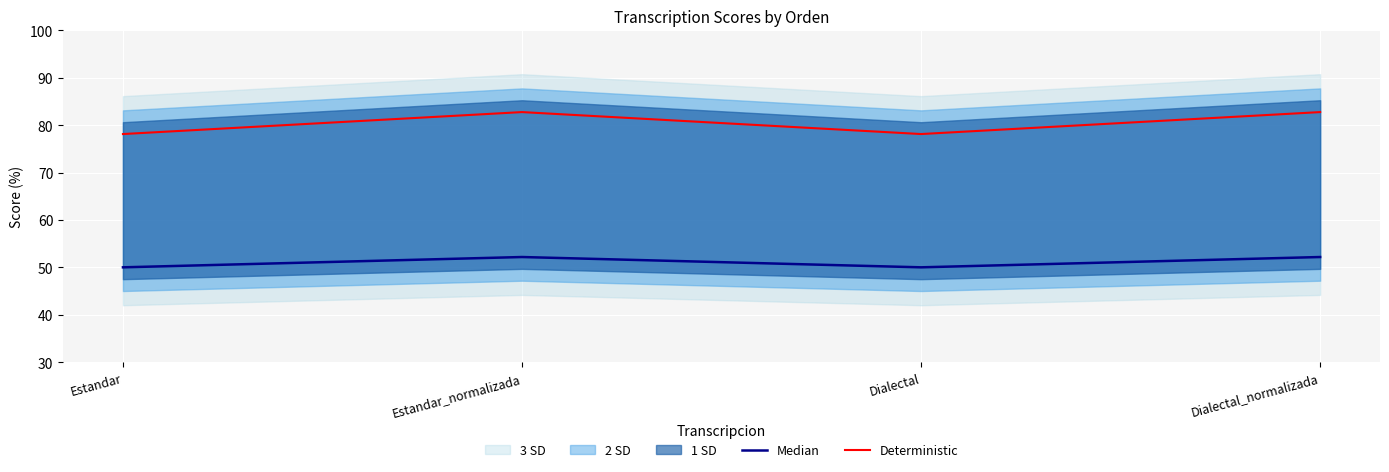

Read the Deterministic value at Estandar_normalizada.

82.8